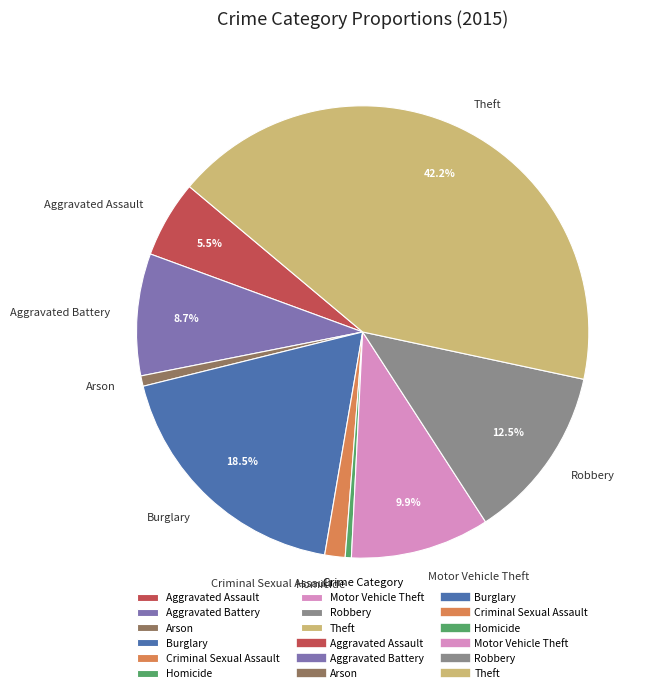

Does Motor Vehicle Theft account for over 50% of the chart?

No